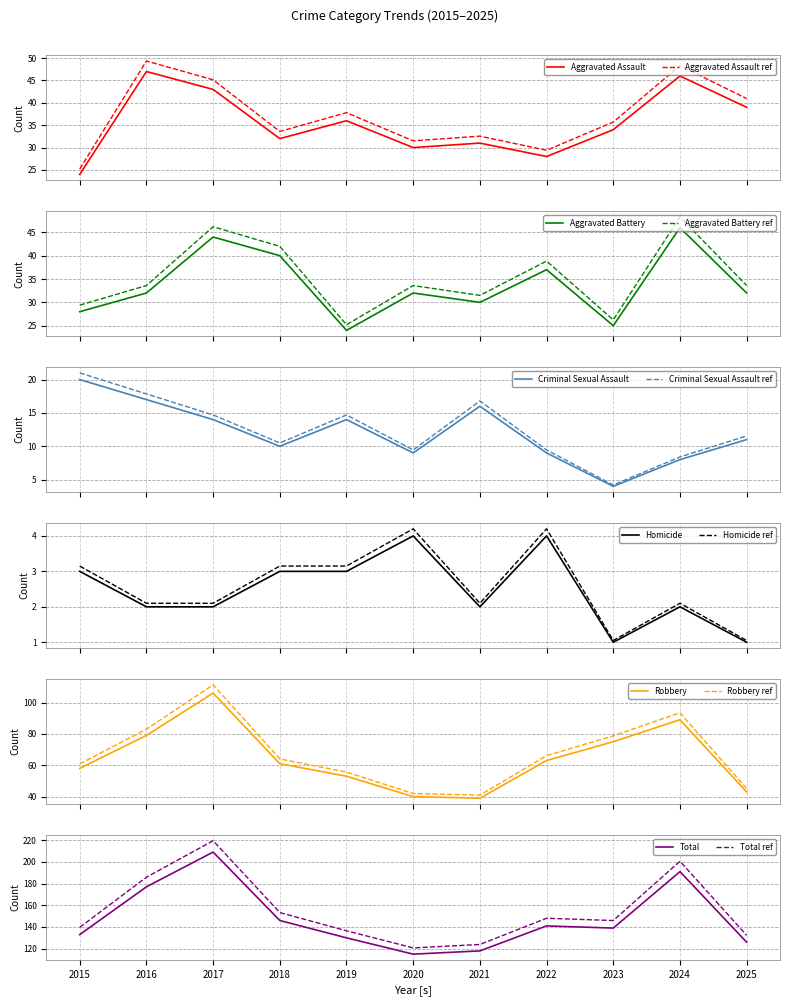

At which label does Homicide reach its peak?

2020